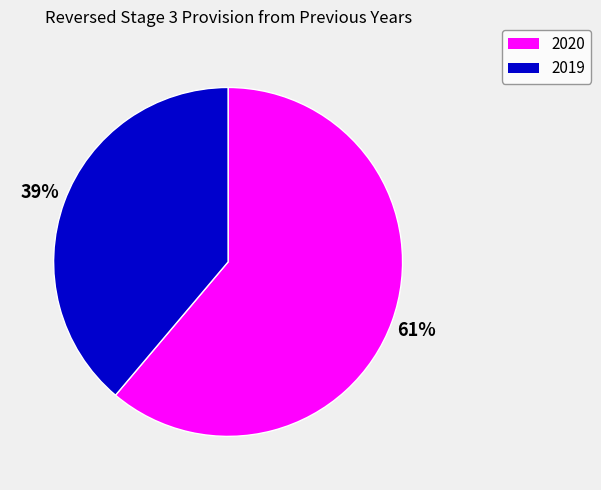

To the nearest percent, what is the combined percentage of 2020 and 2019?

100%